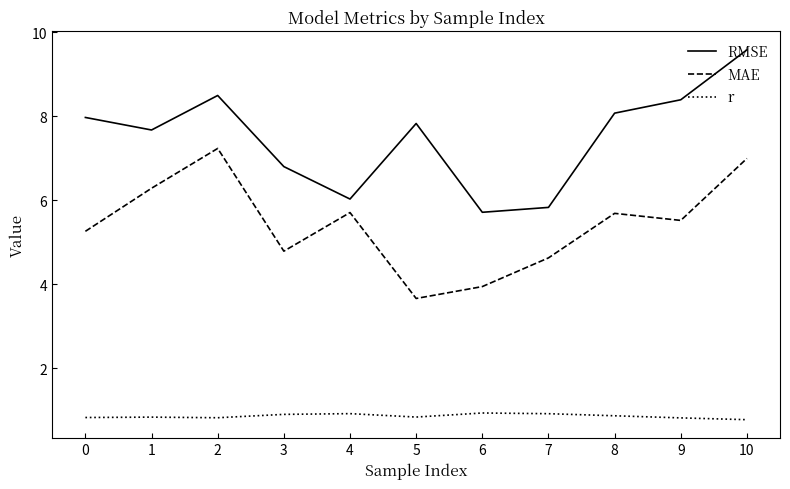

How many values in the MAE series exceed 5?

7